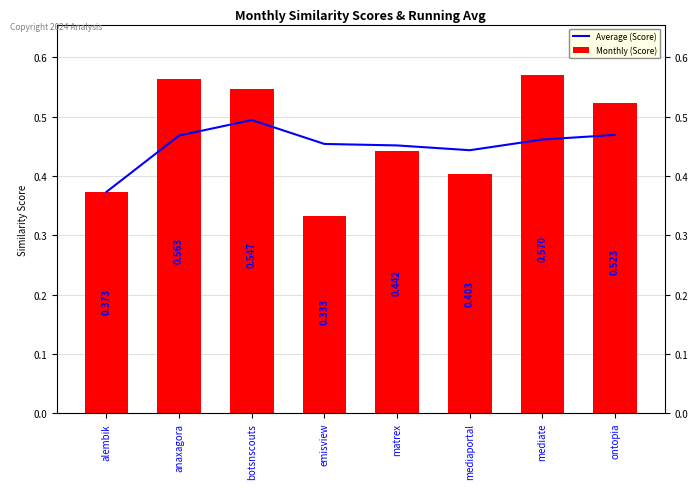

Rank the series by their average value, from highest to lowest.

Monthly (Score), Average (Score)